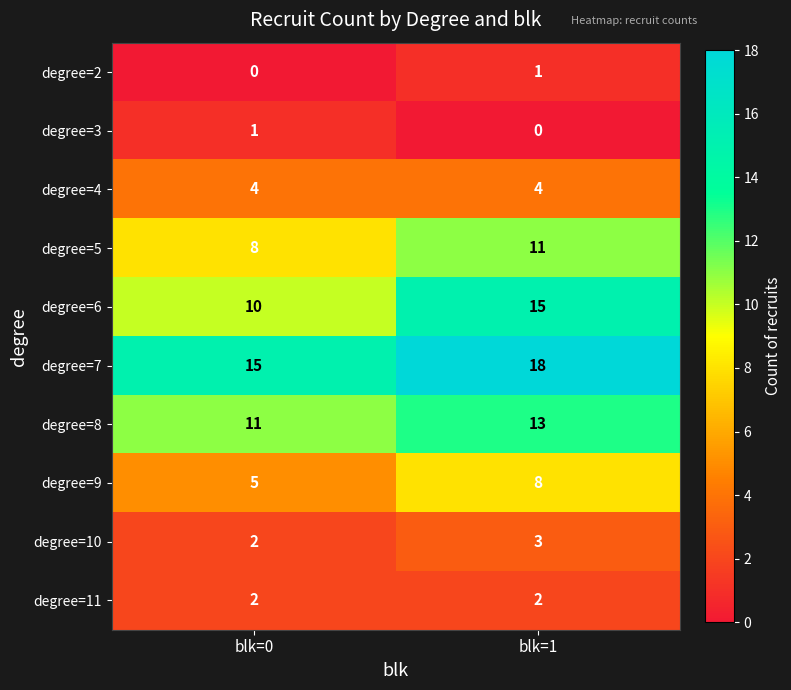

What is the spread (max minus min) of values at blk=0?

15